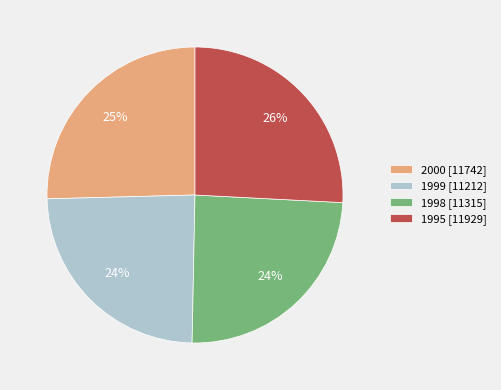

The 1999 slice represents 13% of the pie. True or false?

False